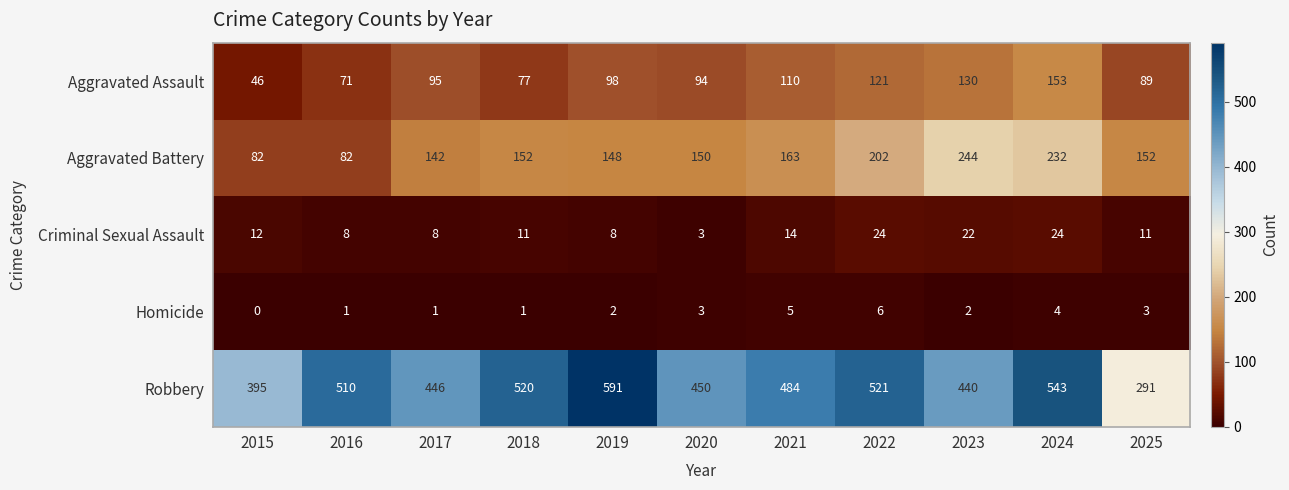

What is the spread (max minus min) of values at 2025?

288